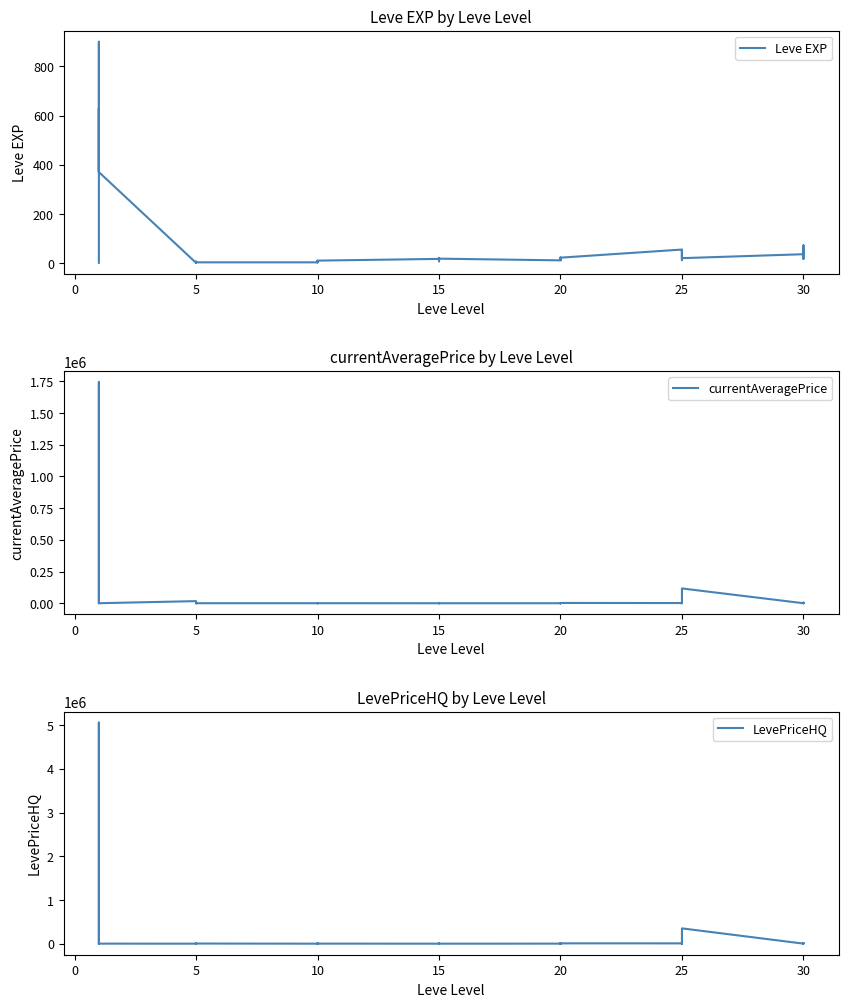

Which series has the widest spread of values?

LevePriceHQ